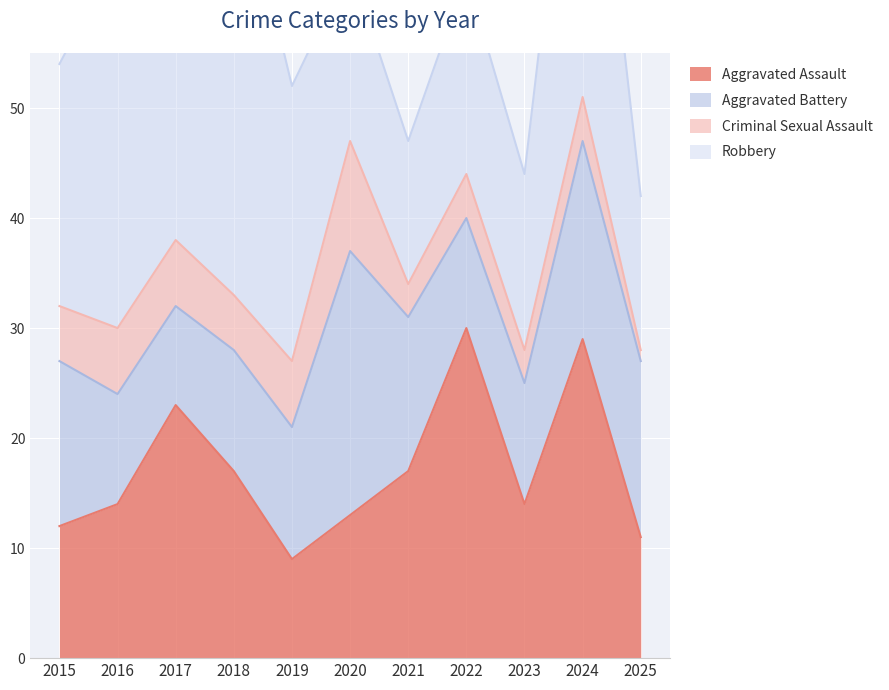

Which label corresponds to the largest value in the chart?

2018